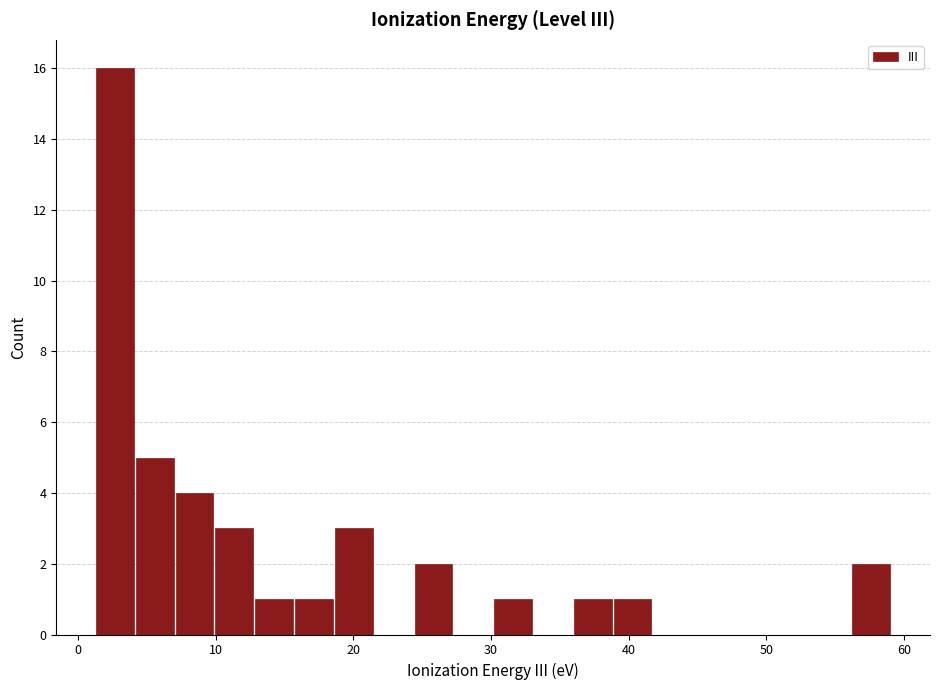

Read against the x-axis, roughly where is the centre of the tallest bar?

3